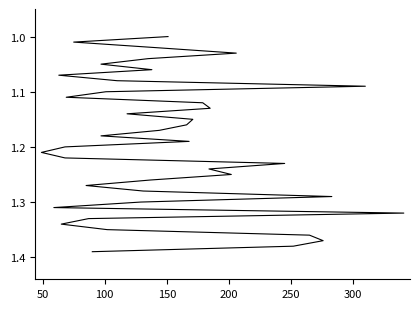

How many lines are shown in the chart?

1